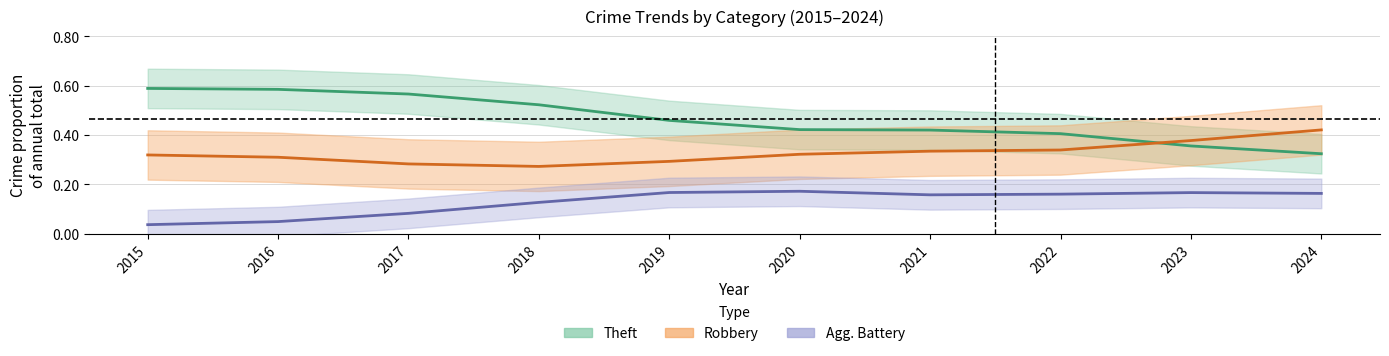

Read the Robbery (Partial) value at 2021.

0.3